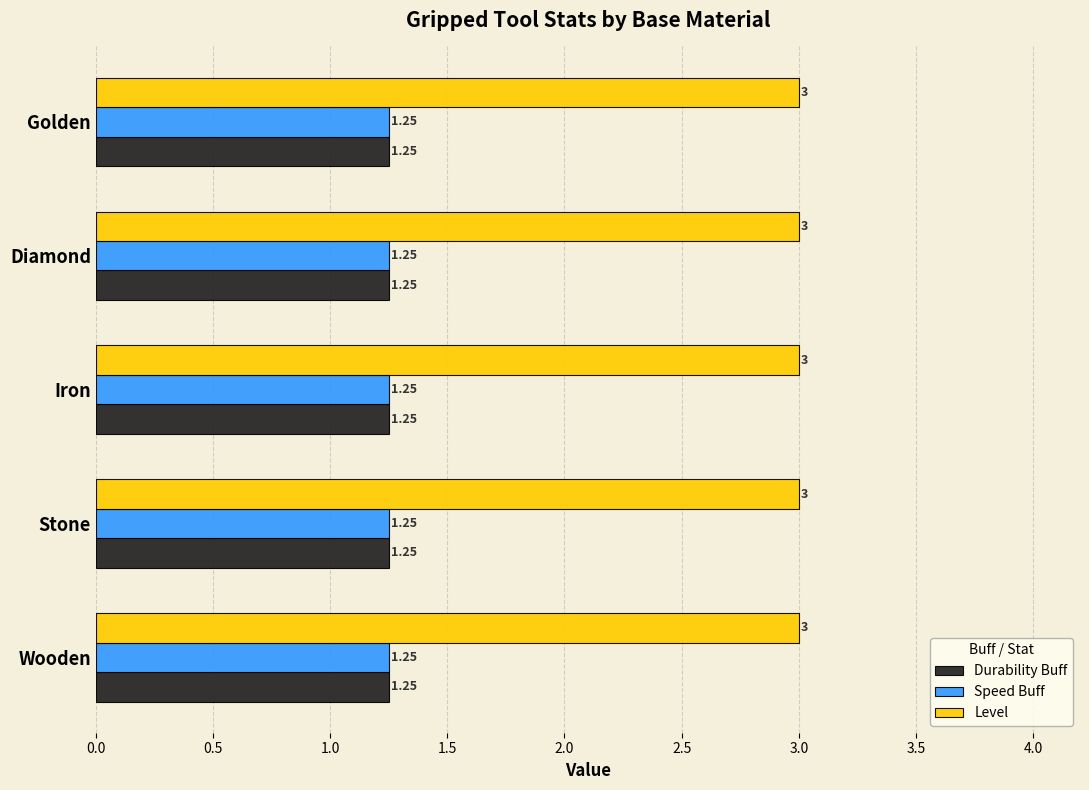

What is the sum of all Level values?

15.0